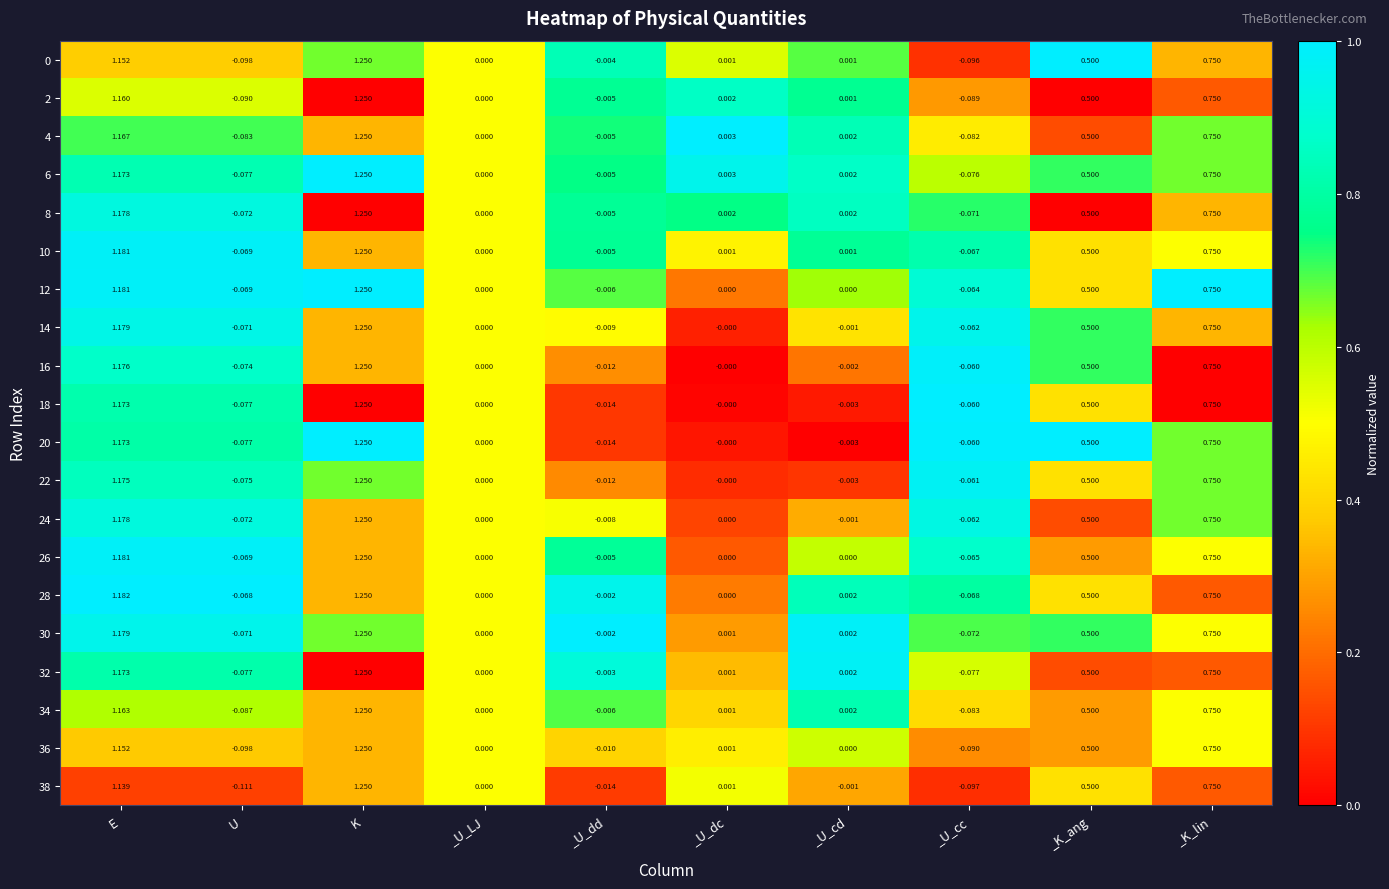

List the labels in order of 6 value, largest first.

K, E, _K_lin, _K_ang, _U_dc, _U_cd, _U_LJ, _U_dd, _U_cc, U